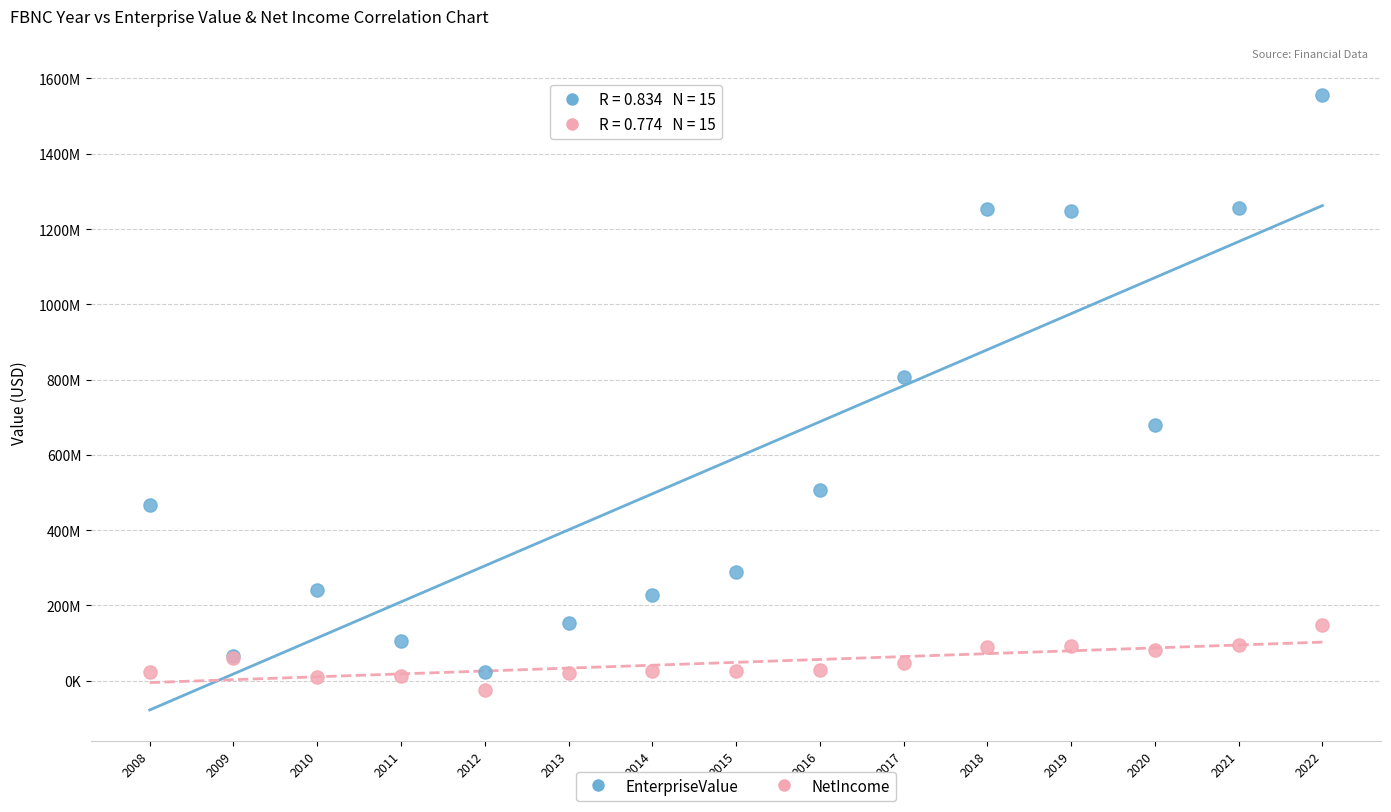

Which series has the widest spread of Y values?

EnterpriseValue